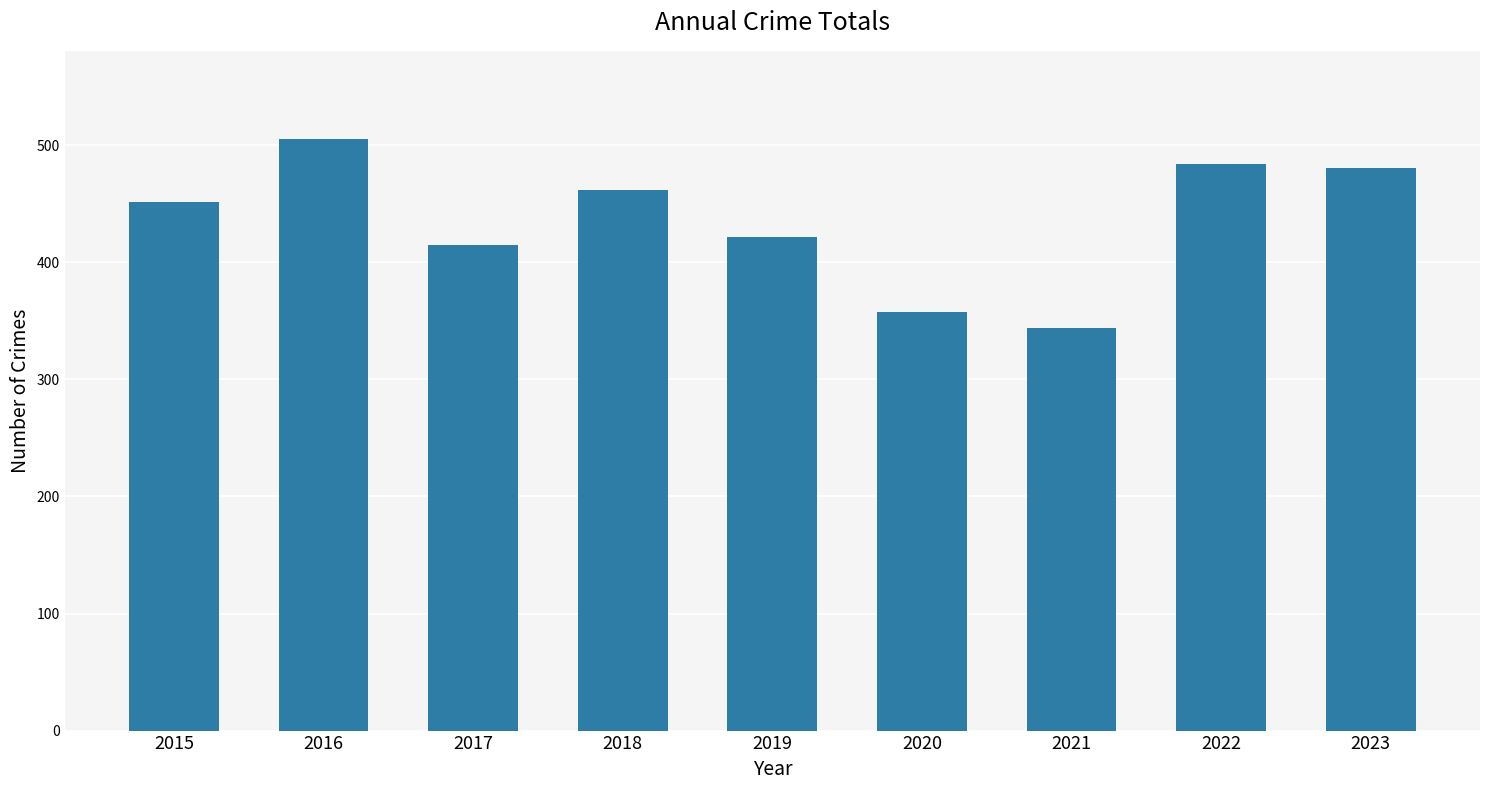

Which label corresponds to the smallest value in the chart?

2021